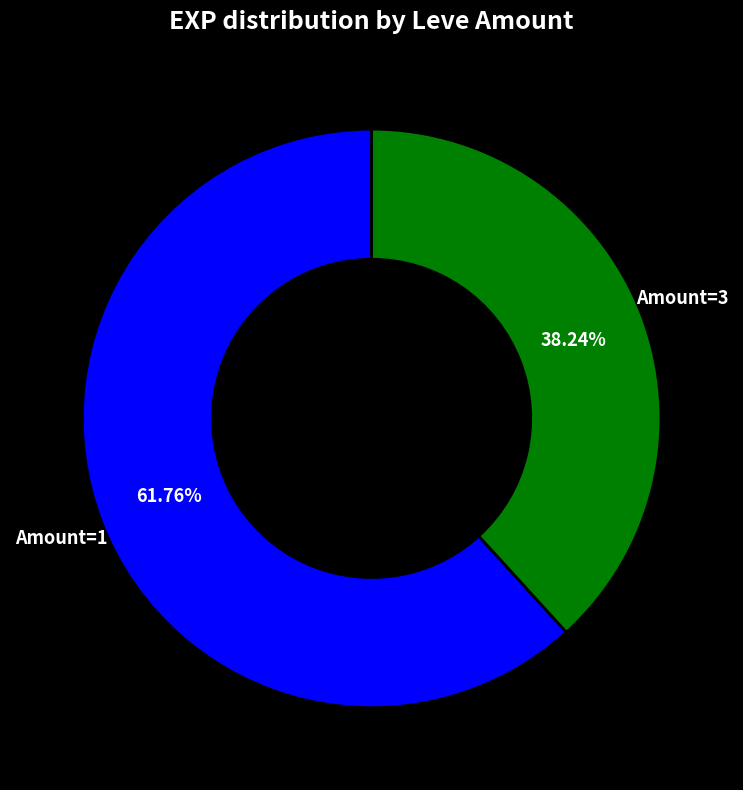

Approximately how many times larger is the value at Amount=3 compared to Amount=1?

0.6